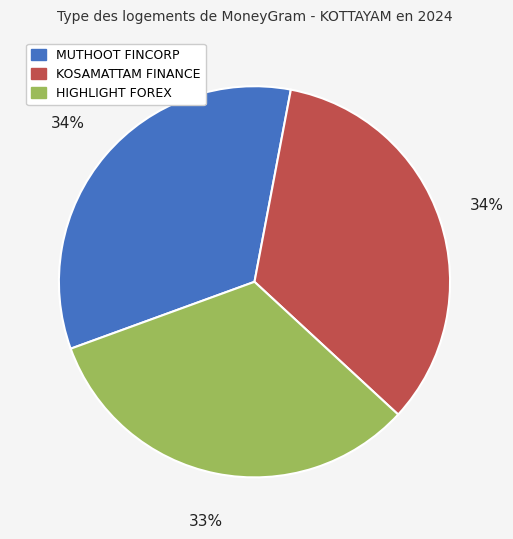

Is there any slice that represents more than half of the pie?

No